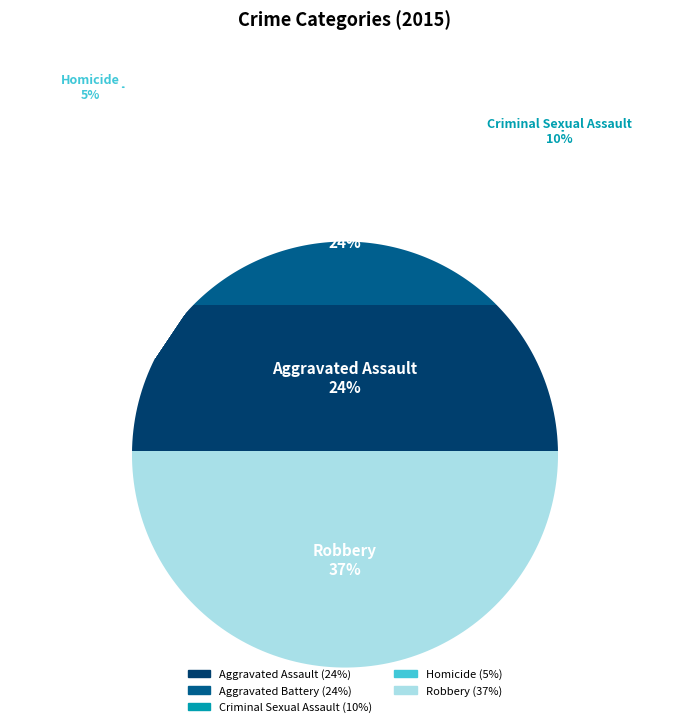

What is the smallest slice in the pie chart?

Homicide